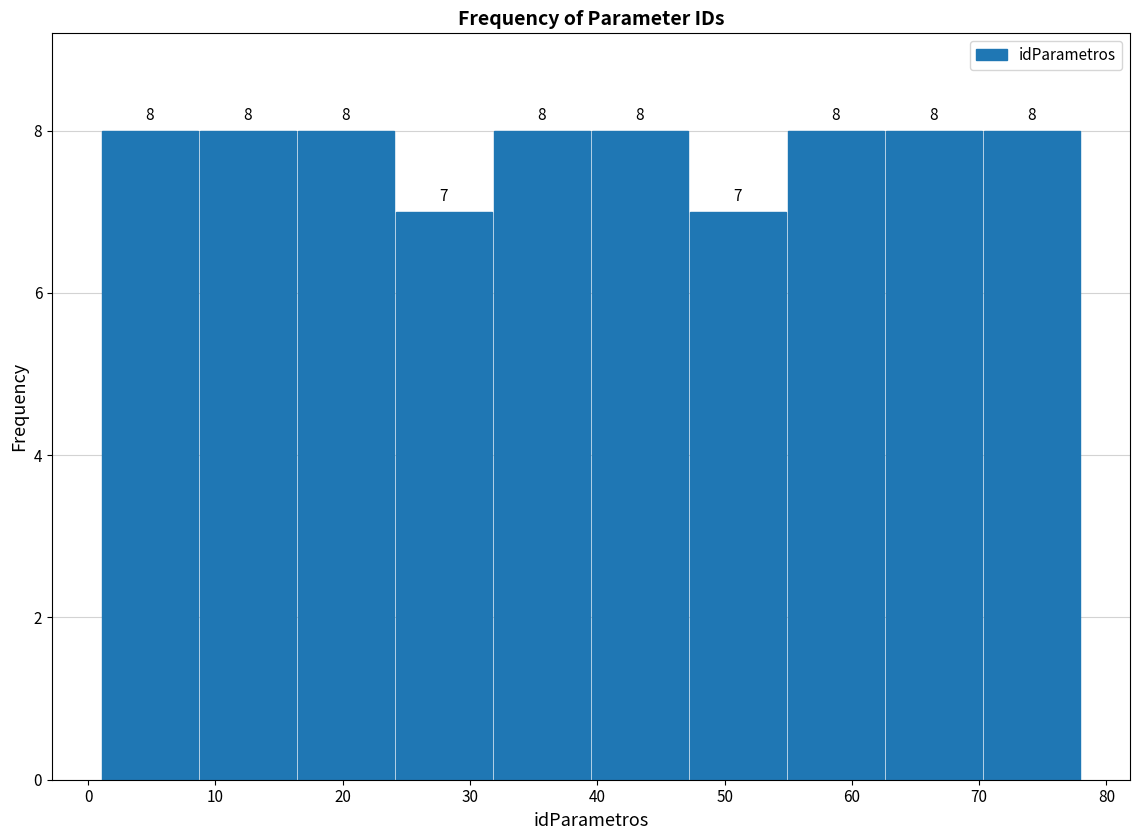

Reading left to right, list every bar in this chart as the range it spans on the x-axis followed by its height. The bar edges are not printed on the chart, so give them approximately, as read against the axis.

1.0 to 8.7: 8
8.7 to 16.4: 8
16.4 to 24.1: 8
24.1 to 31.8: 7
31.8 to 39.5: 8
39.5 to 47.2: 8
47.2 to 54.9: 7
54.9 to 62.6: 8
62.6 to 70.3: 8
70.3 to 78.0: 8